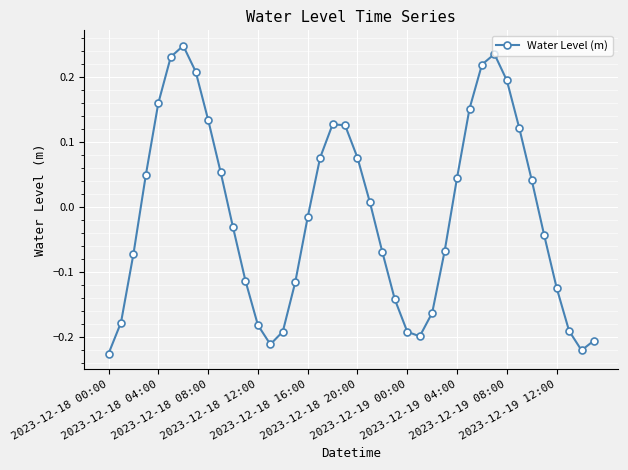

How many points are lower than both their immediate neighbors (excluding endpoints)?

3